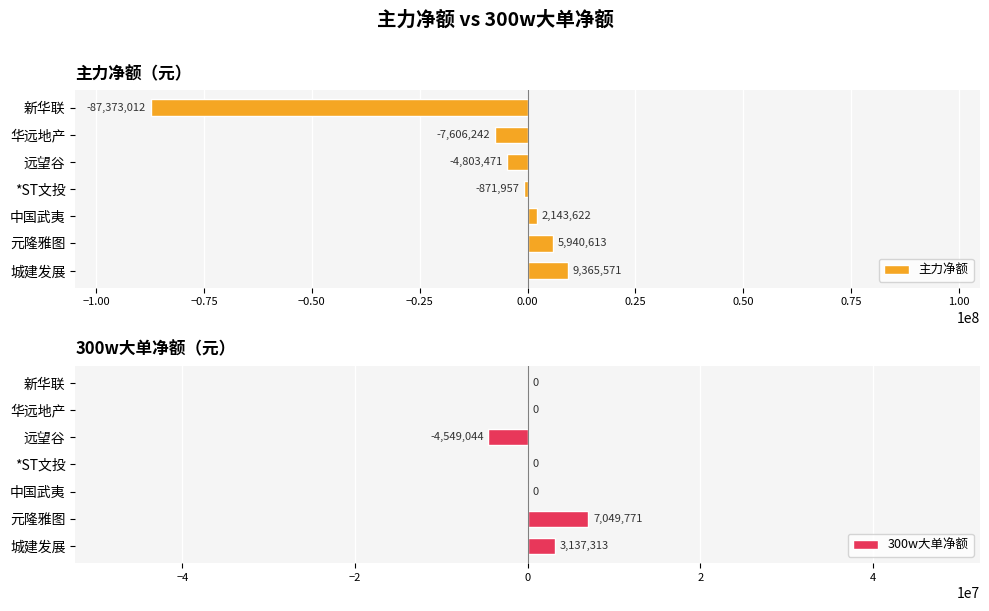

Count the number of data series in this chart.

2